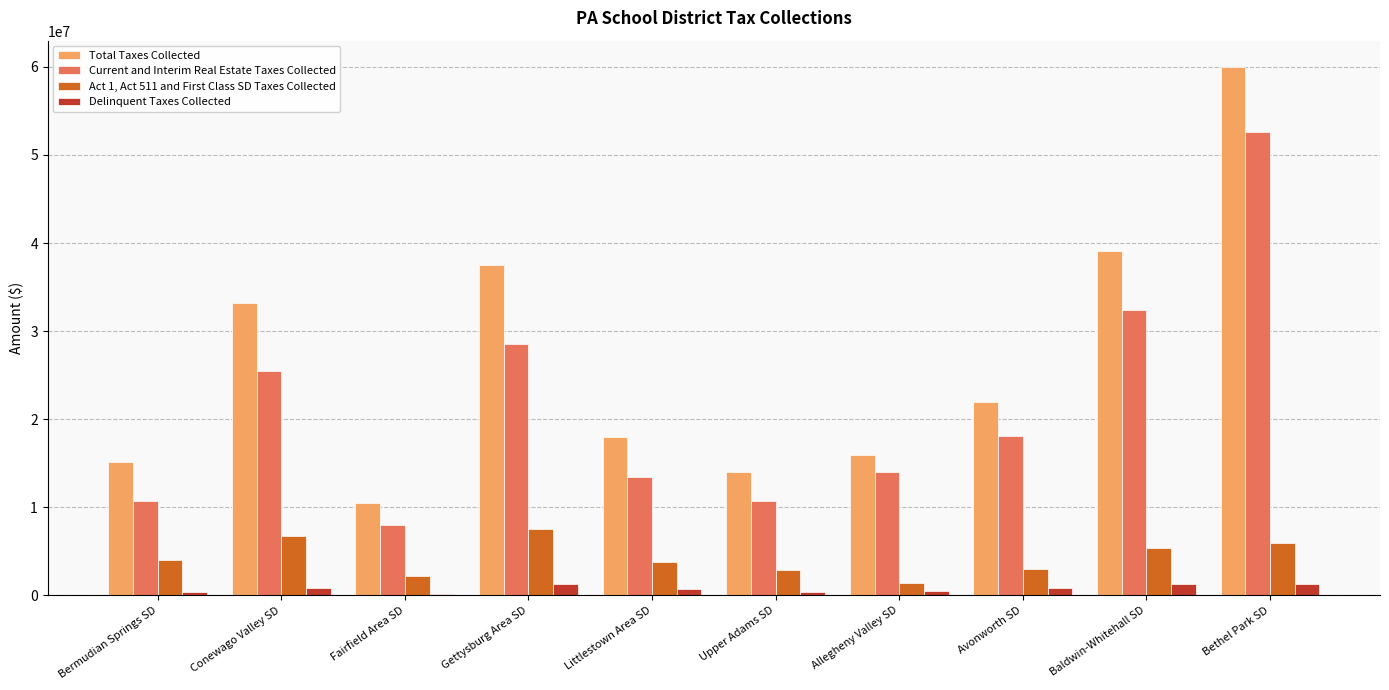

The Act 1, Act 511 and First Class SD Taxes Collected series shows 6788970.2 at Conewago Valley SD. True or false?

True